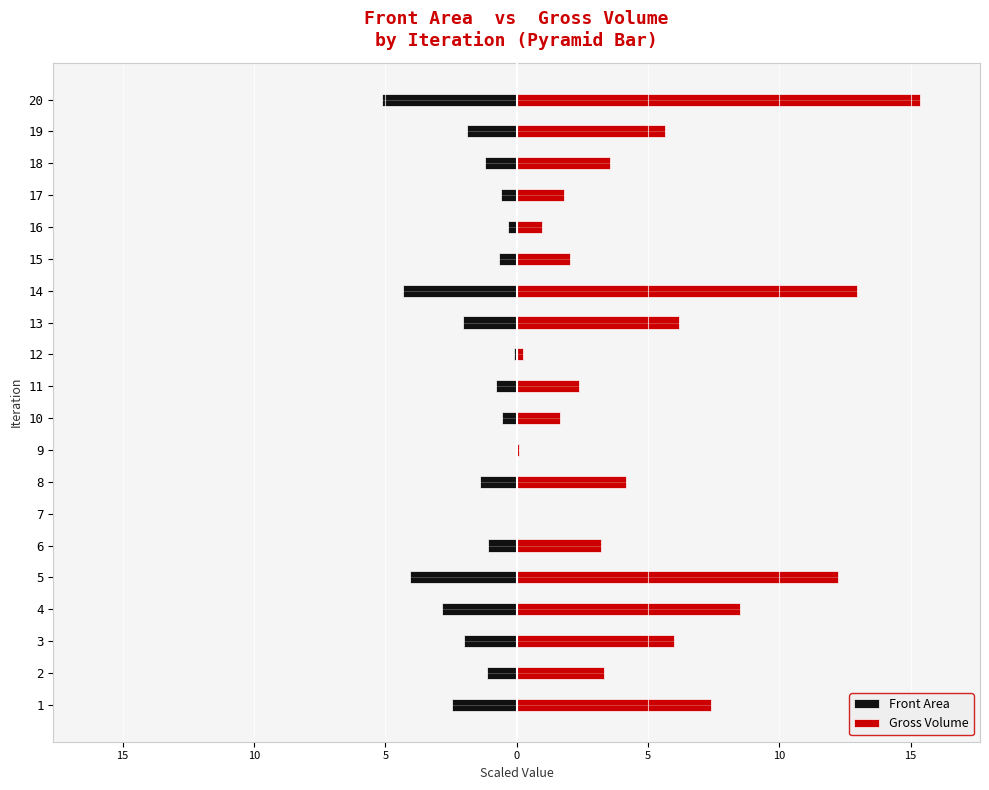

At how many categories does at least one series exceed 3?

12